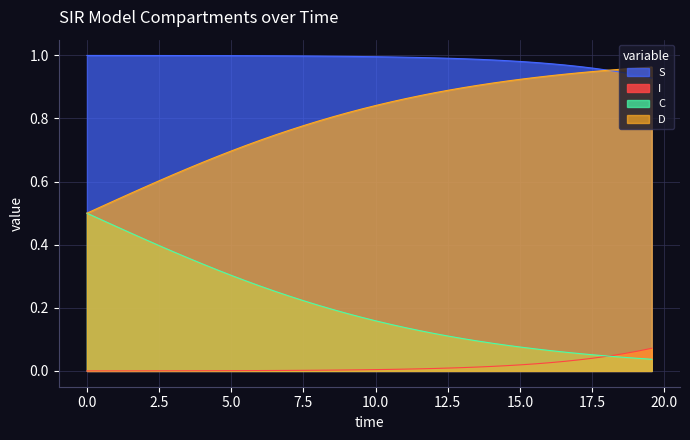

Between 3.511705685618729 and 16.555183946488295, which series saw the biggest shift?

C